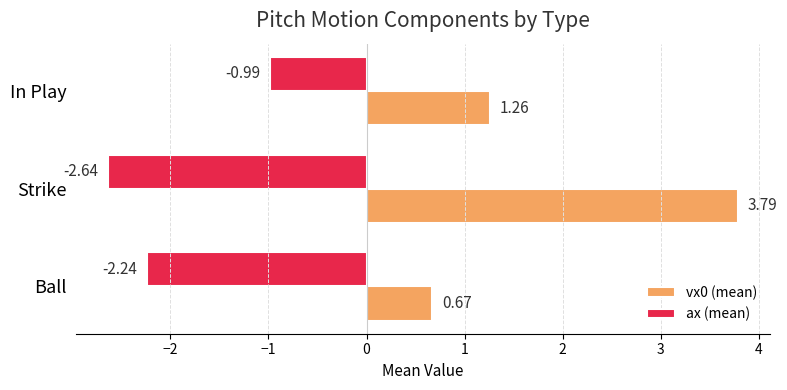

Which series has the largest range (max minus min)?

vx0 (mean)